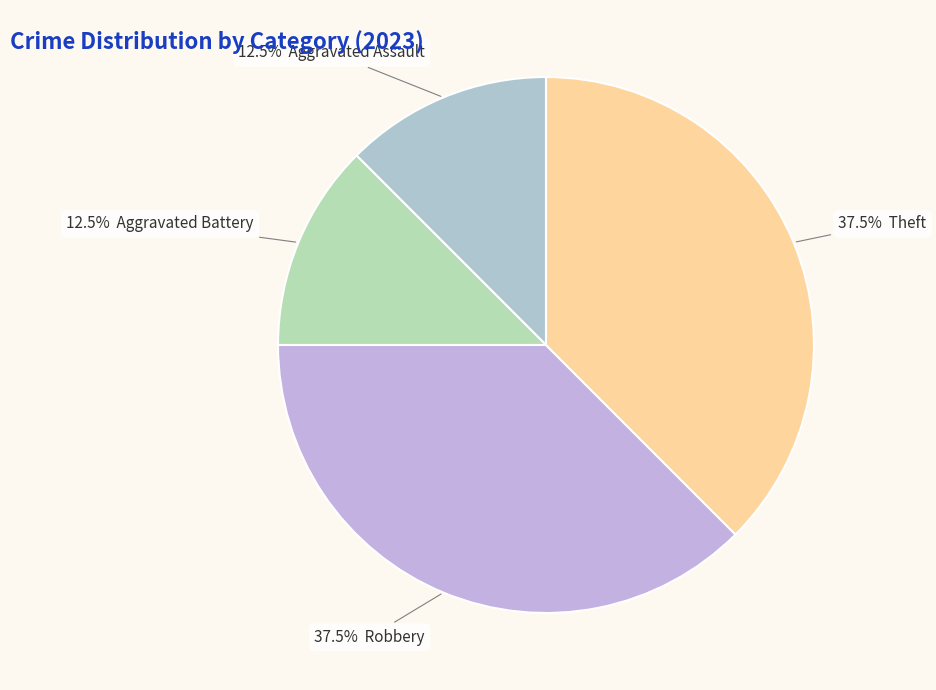

How many segments does this pie chart have?

4